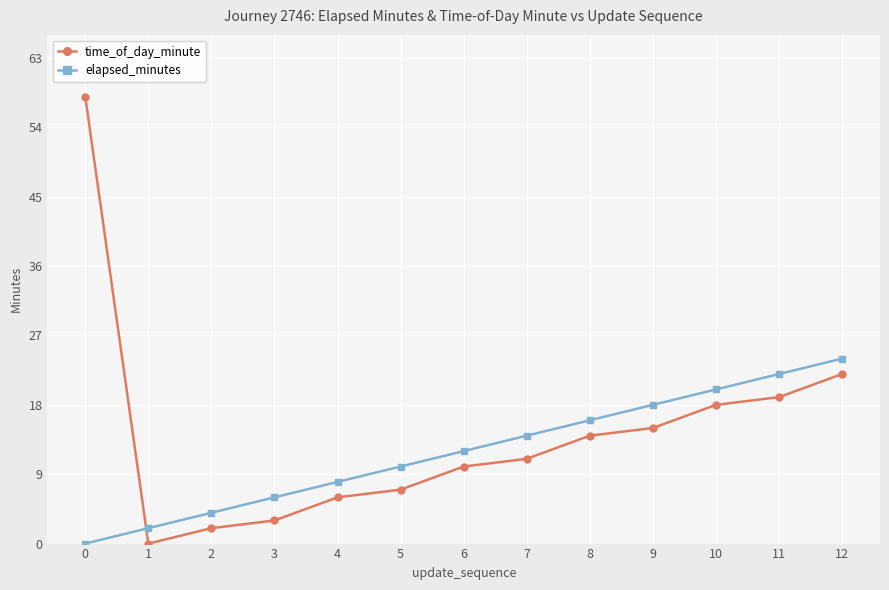

How many intersections are there between elapsed_minutes and time_of_day_minute?

1